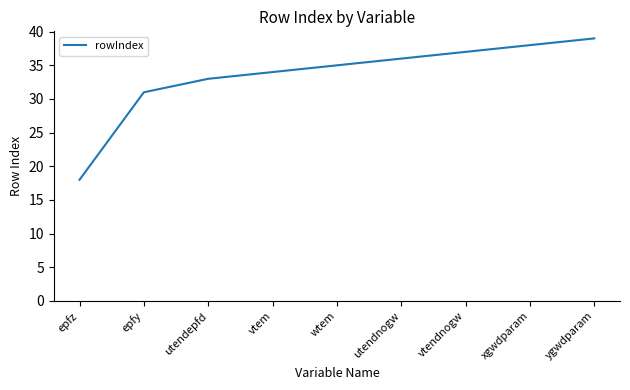

Is this an area chart (filled region under the line)?

No